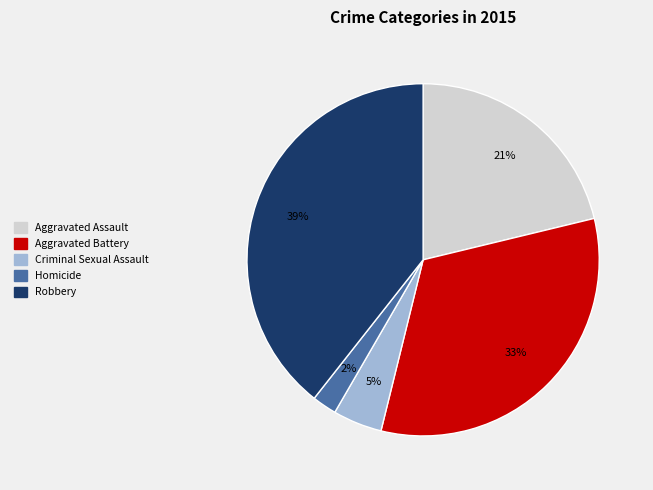

How many segments does this pie chart have?

5